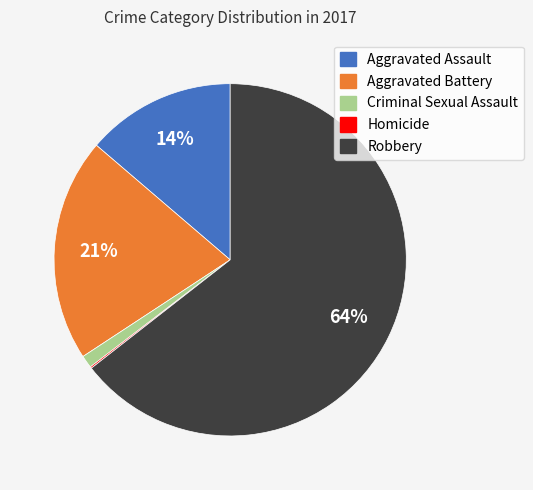

To the nearest percent, what is the difference between the largest and smallest slice percentages?

64%